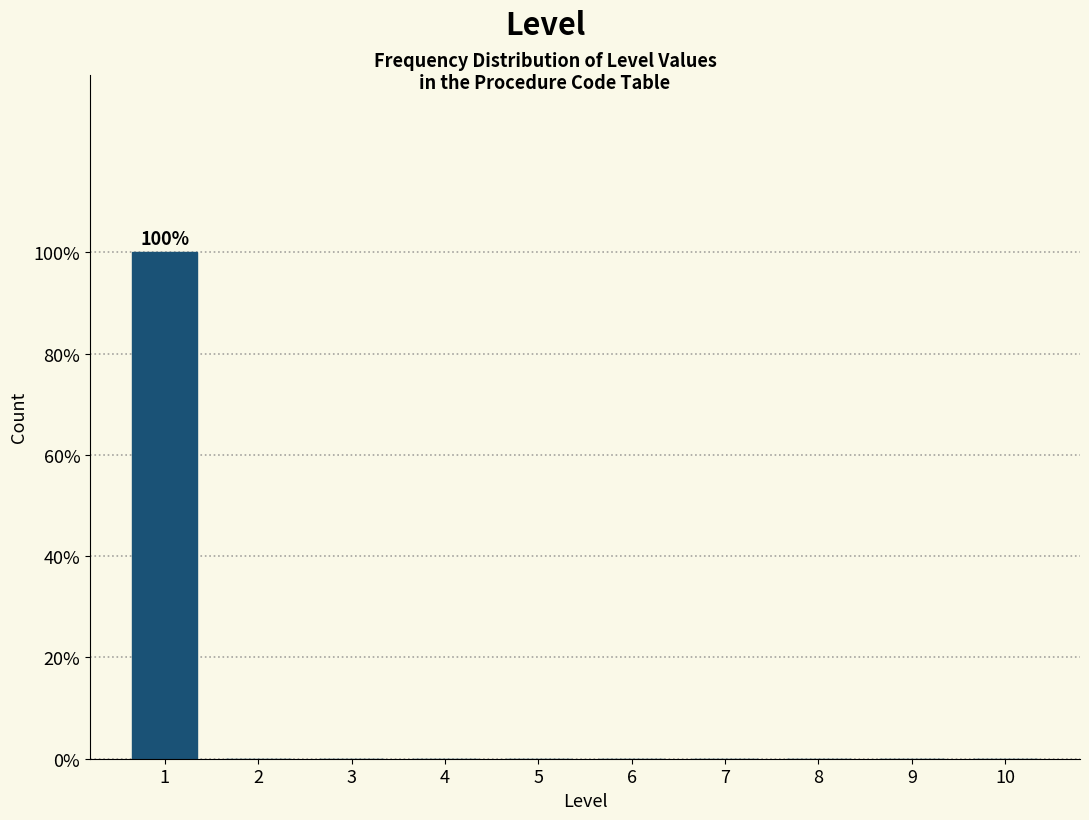

Reading left to right, list all the values displayed in this chart.

1=100	2=0	3=0	4=0	5=0	6=0	7=0	8=0	9=0	10=0